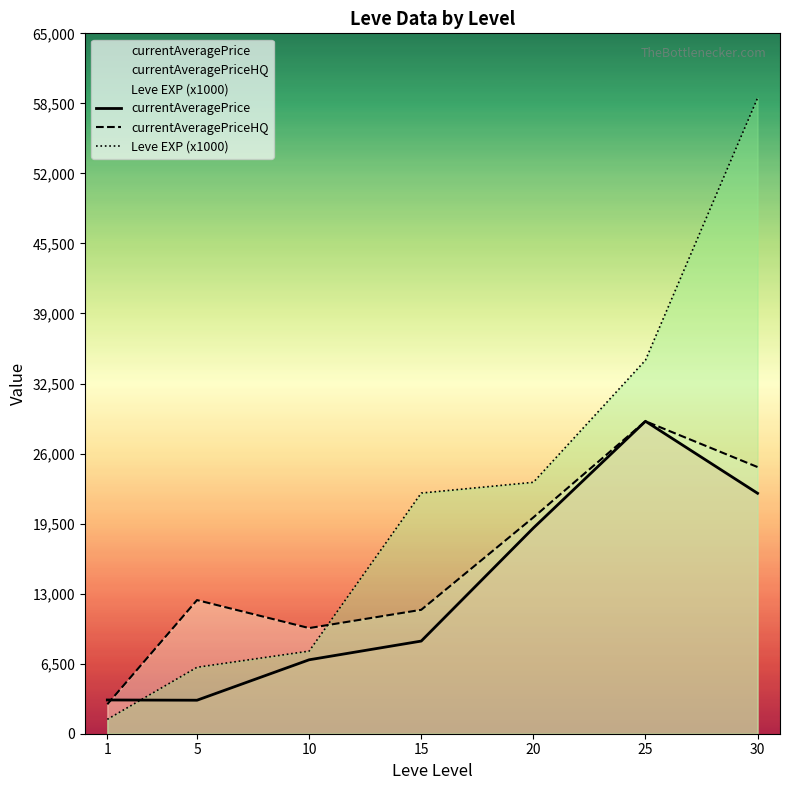

Which has a higher value, 20 or 25?

25